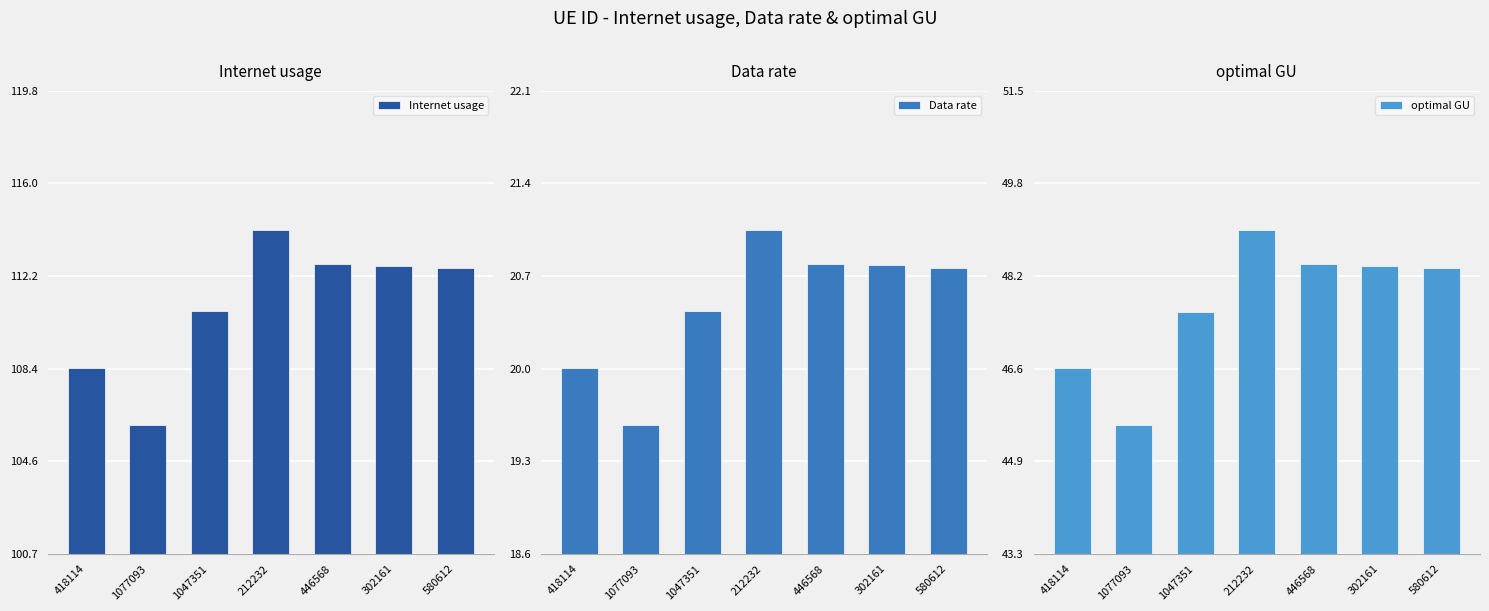

List the labels in order of optimal GU value, largest first.

212232, 446568, 302161, 580612, 1047351, 418114, 1077093